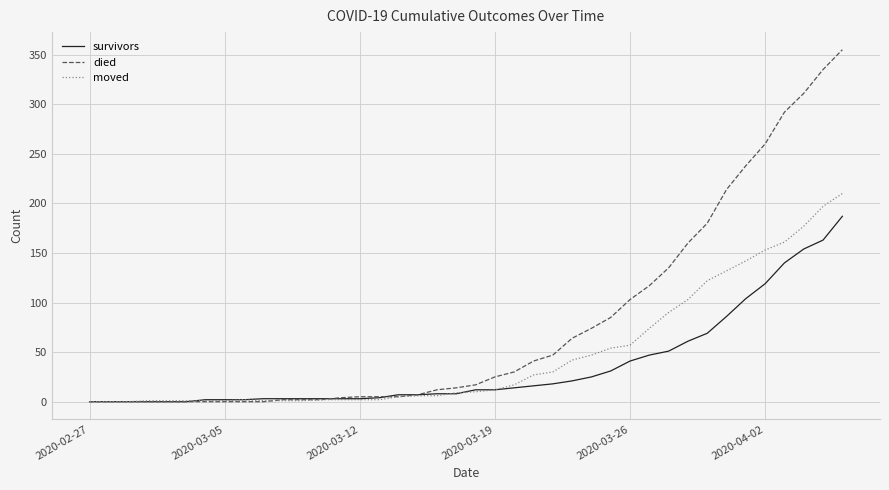

Rank the series by their maximum value, from lowest to highest.

survivors, moved, died